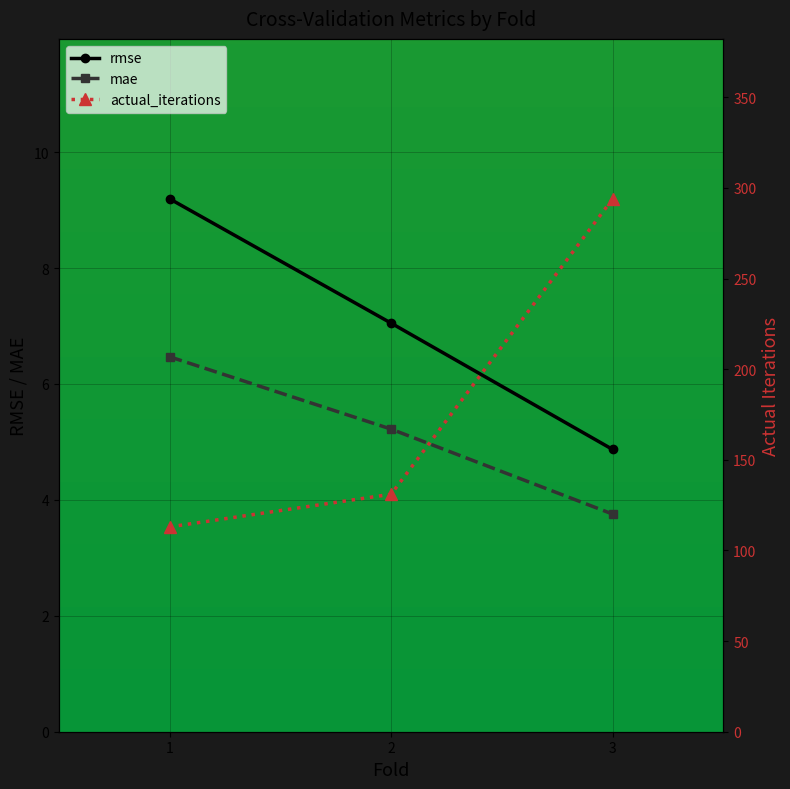

What is the spread (max minus min) of values at 3?

290.2